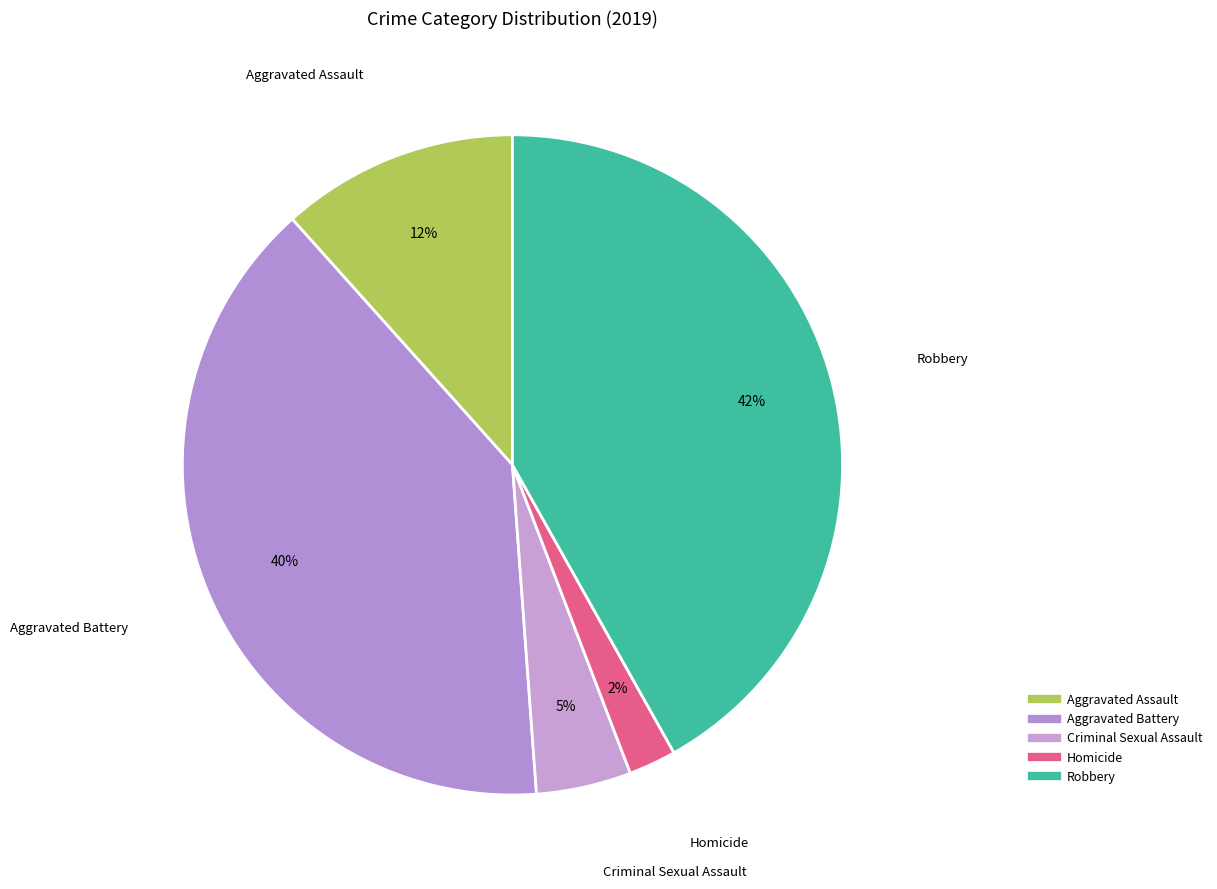

Is there any slice that represents more than half of the pie?

No